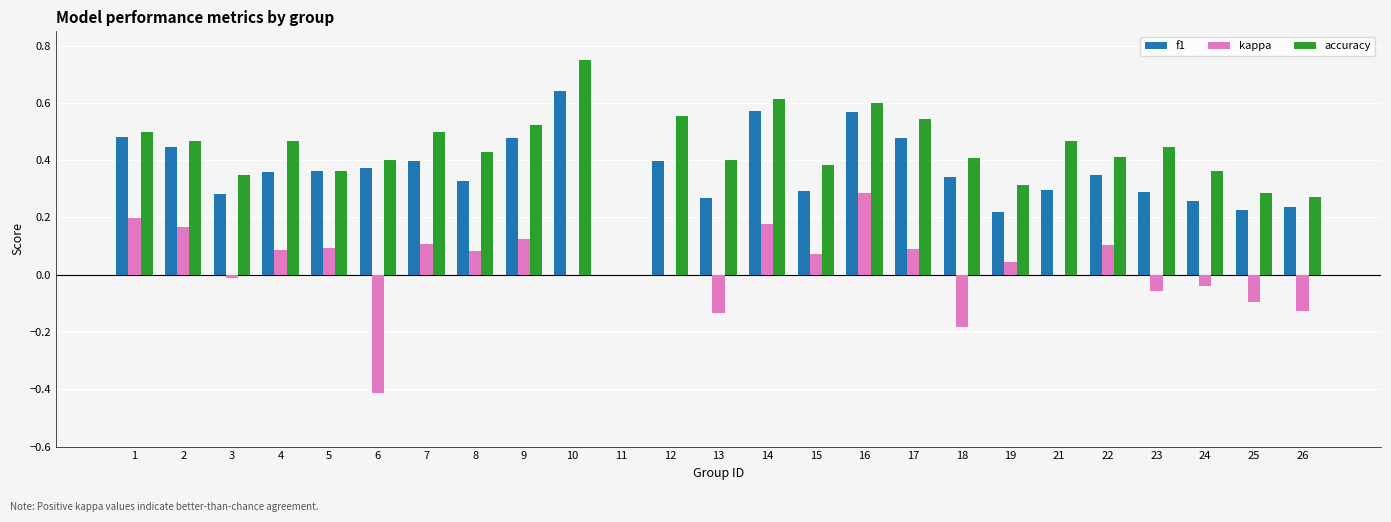

What are all the series names shown in the legend?

f1, kappa, accuracy